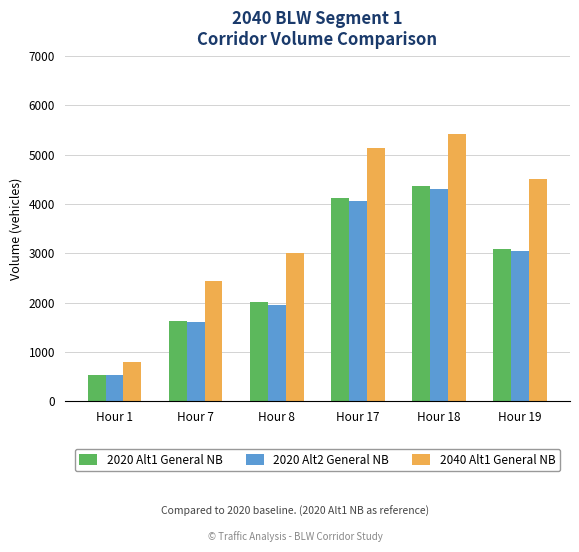

What are all the series names shown in the legend?

2020 Alt1 General NB, 2020 Alt2 General NB, 2040 Alt1 General NB